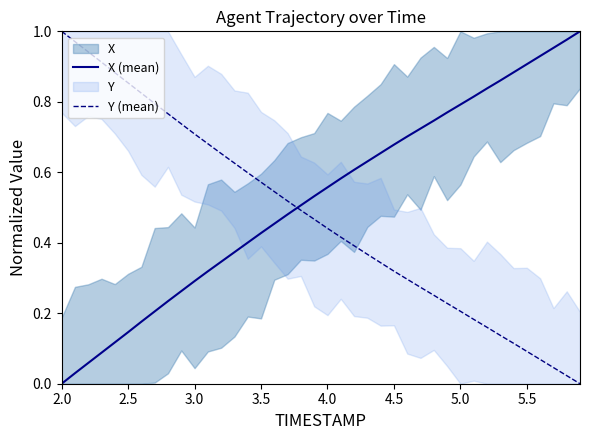

True or false: Y (mean) and X (mean) intersect in this chart.

True